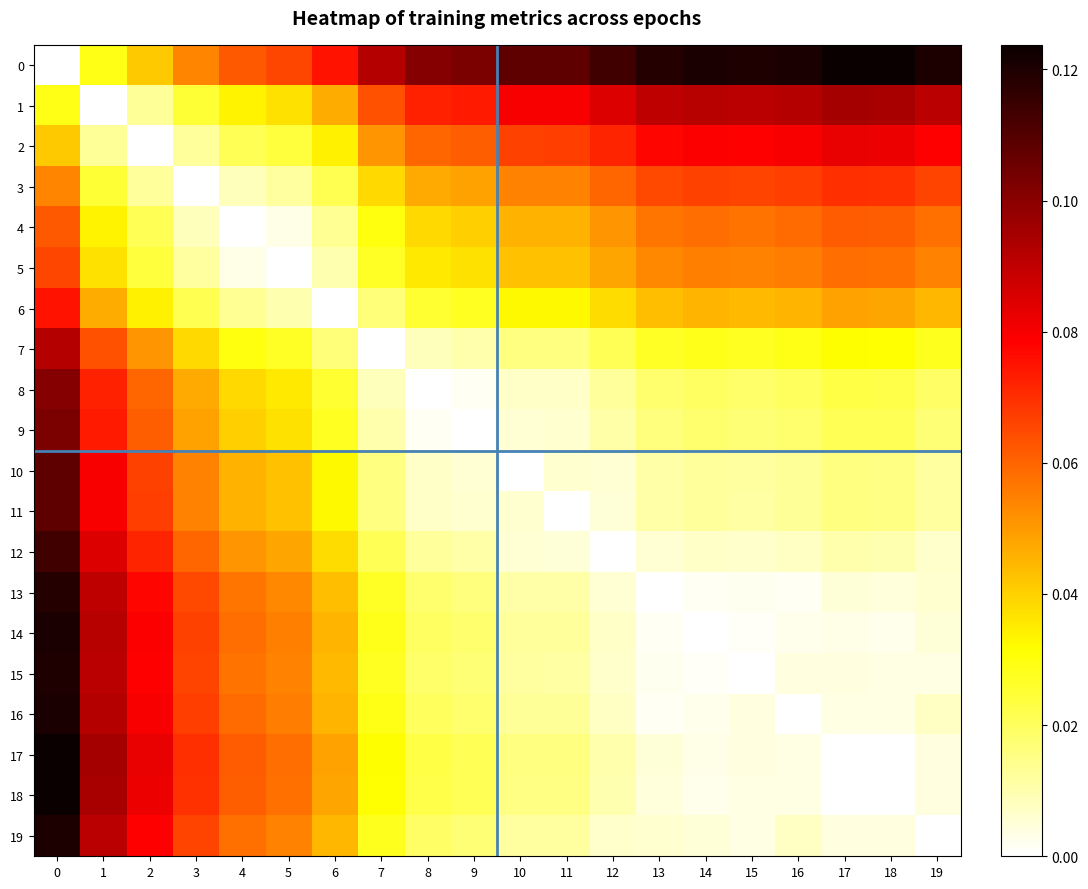

How many data points does each series have?

20